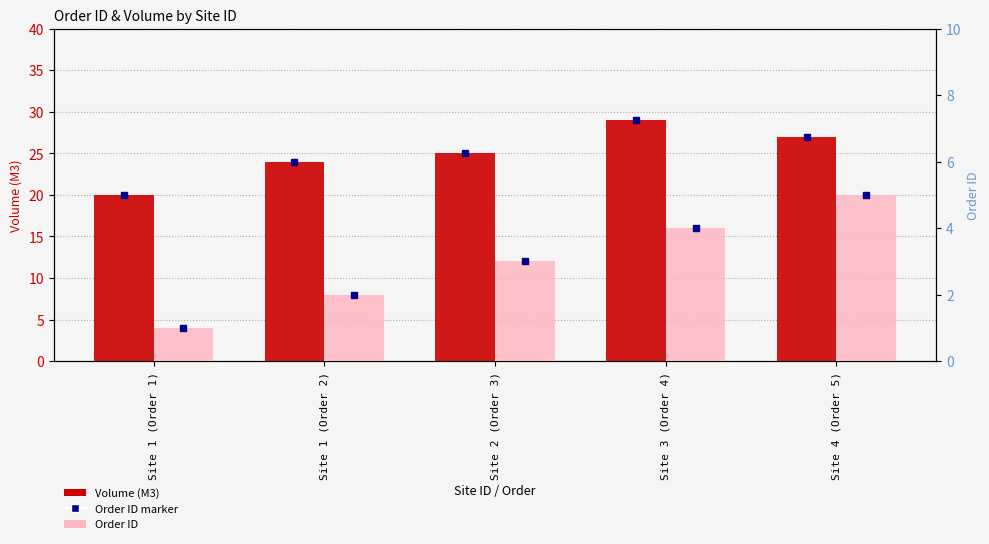

Where is Order ID nearest to the value 3?

Site 2 (Order 3)